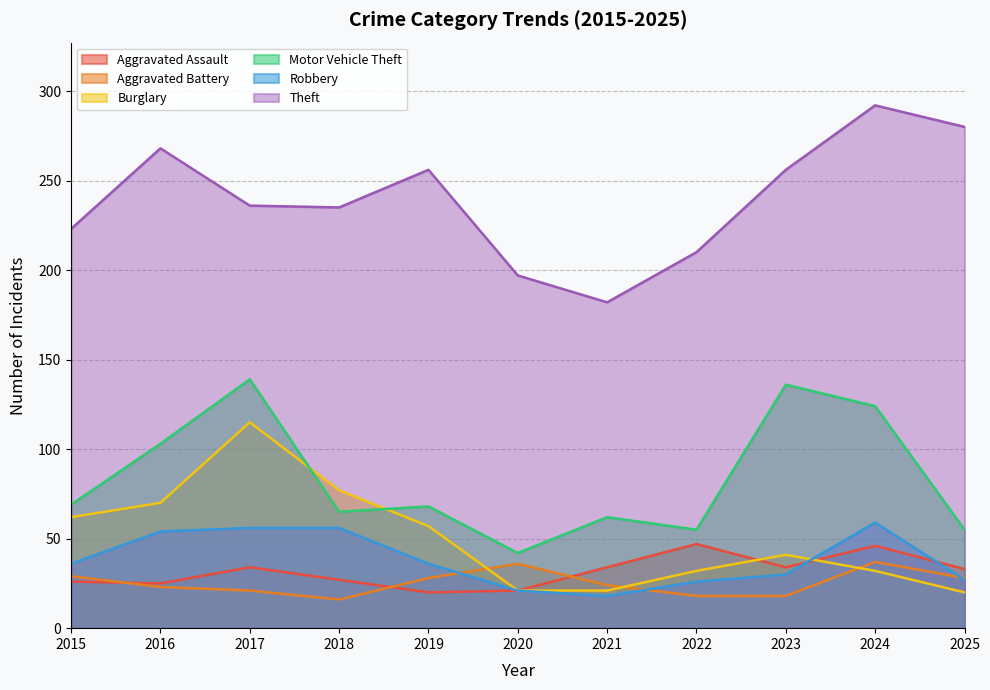

Does the chart have visible grid lines?

Yes